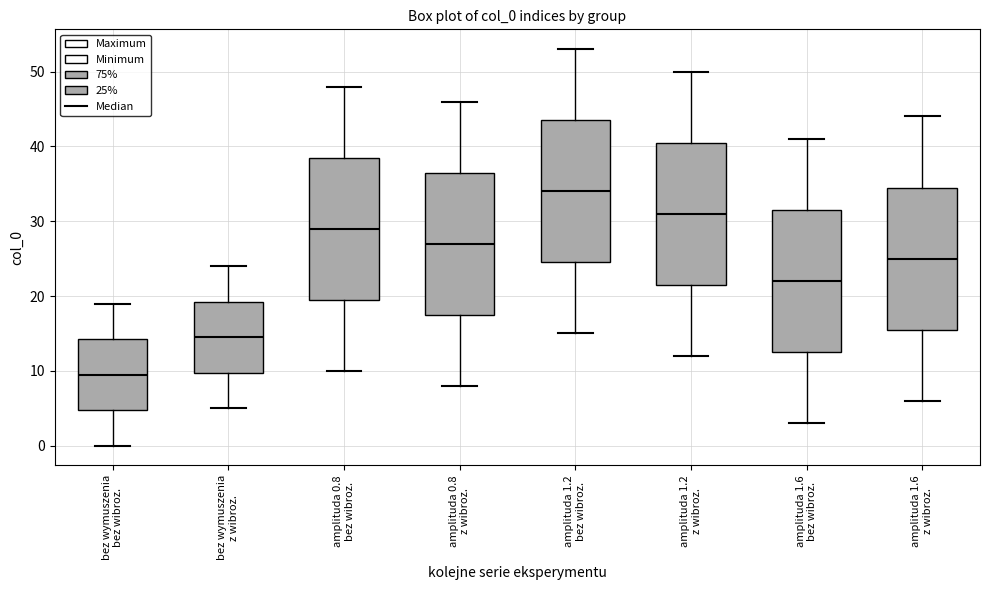

Reading left to right, read every box against the y-axis: the position of its median line, the range the box covers, and the ends of its whiskers. The values are not printed on the chart, so give them approximately, as read against the axis.

bez wymuszenia bez wibroz.: median 10, box 5 to 14, whiskers 0 to 19
bez wymuszenia z wibroz.: median 15, box 10 to 19, whiskers 5 to 24
amplituda 0.8 bez wibroz.: median 29, box 20 to 39, whiskers 10 to 48
amplituda 0.8 z wibroz.: median 27, box 18 to 37, whiskers 8 to 46
amplituda 1.2 bez wibroz.: median 34, box 25 to 44, whiskers 15 to 53
amplituda 1.2 z wibroz.: median 31, box 22 to 41, whiskers 12 to 50
amplituda 1.6 bez wibroz.: median 22, box 13 to 32, whiskers 3 to 41
amplituda 1.6 z wibroz.: median 25, box 16 to 35, whiskers 6 to 44